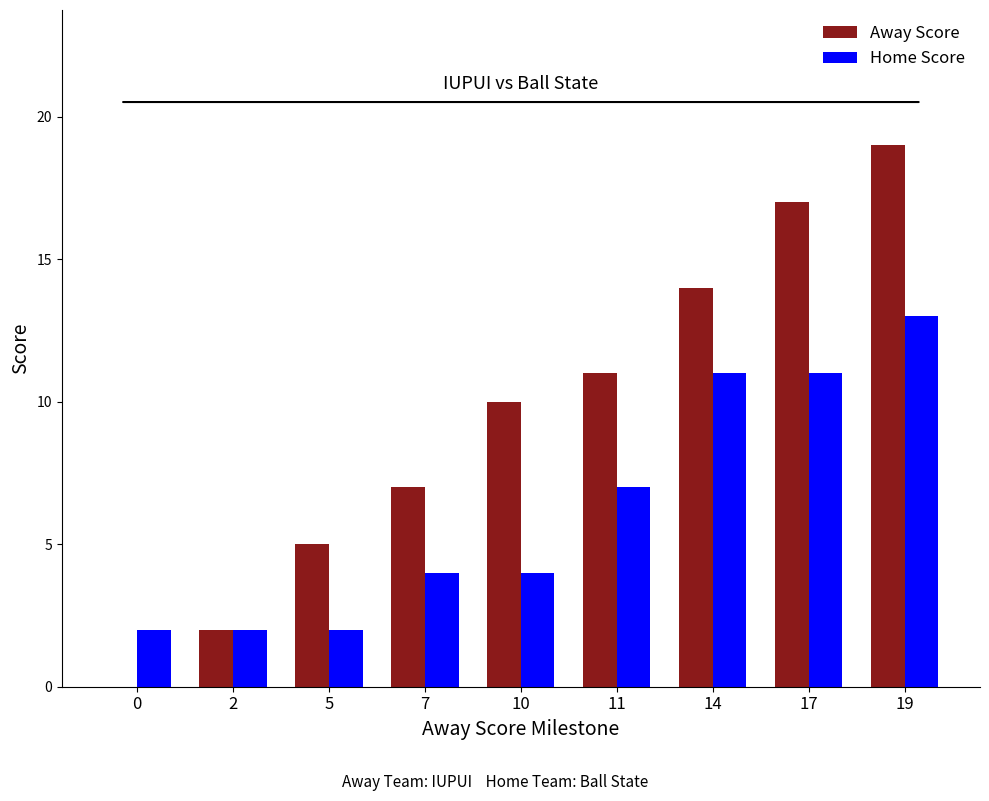

Where is Away Score nearest to the value 9?

10